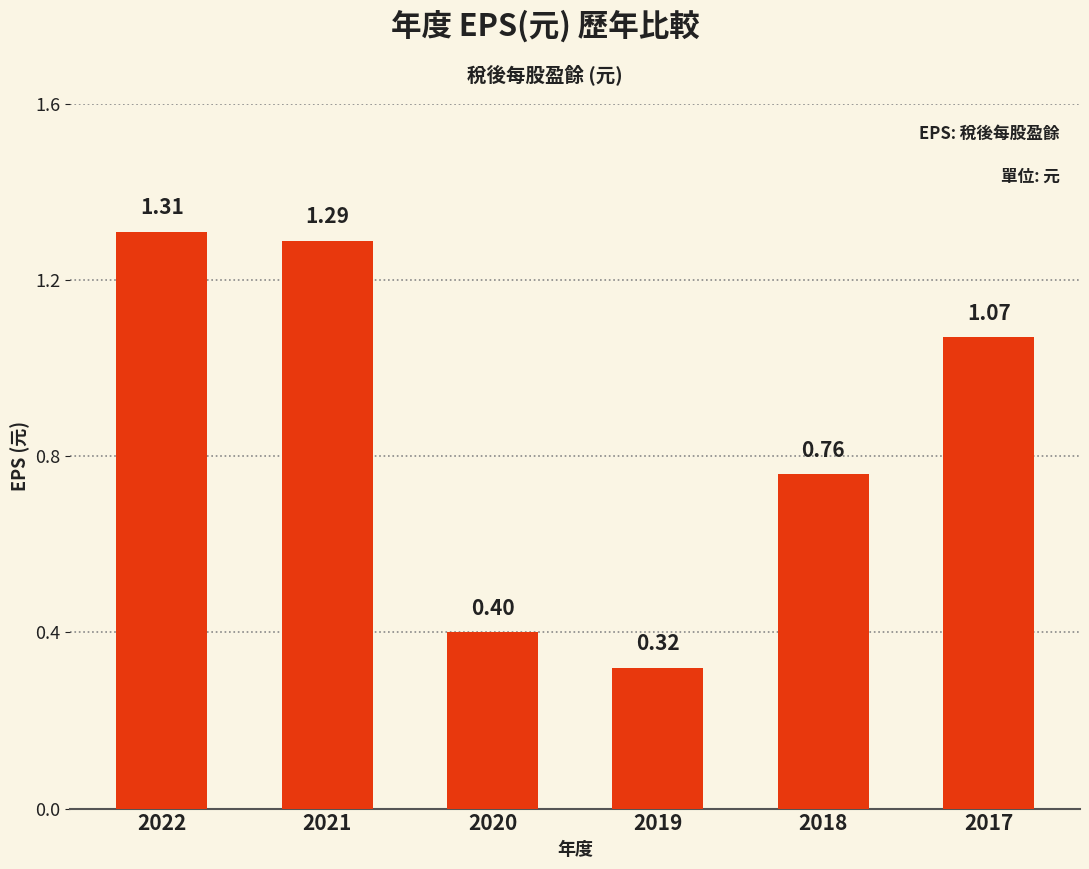

What is the sum of all values?

5.2